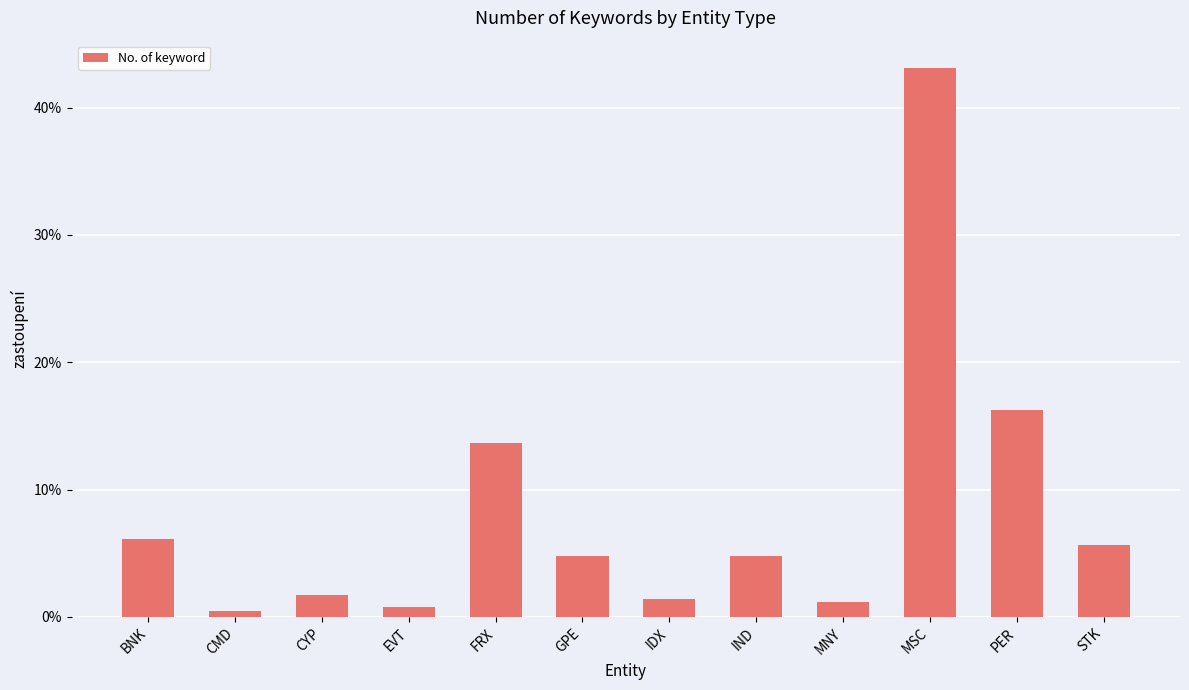

What position from the left is STK?

12